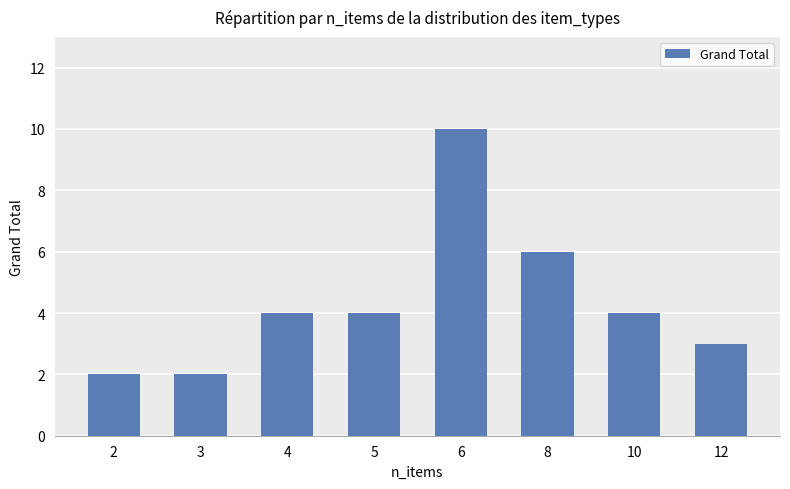

How many distinct data groups are displayed?

1